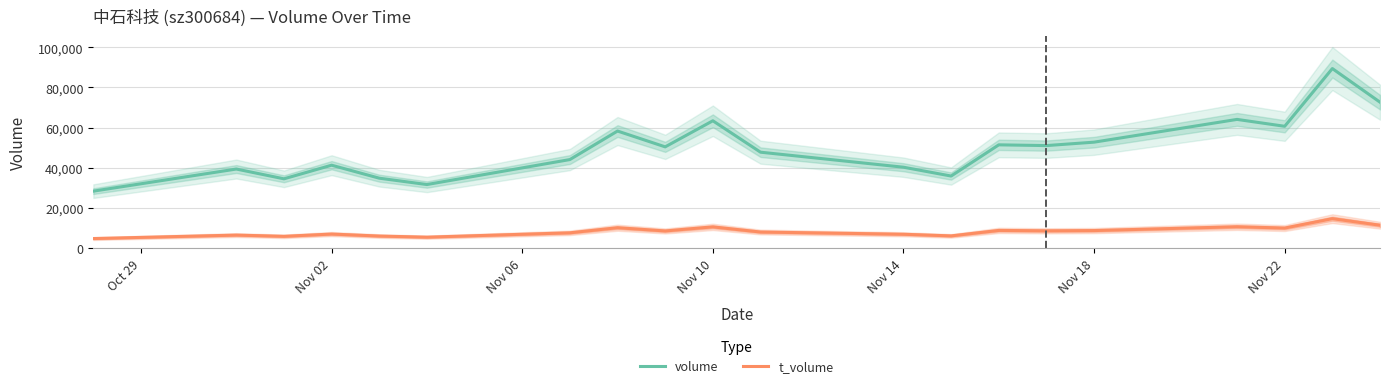

What is the maximum value for t_volume?

14629